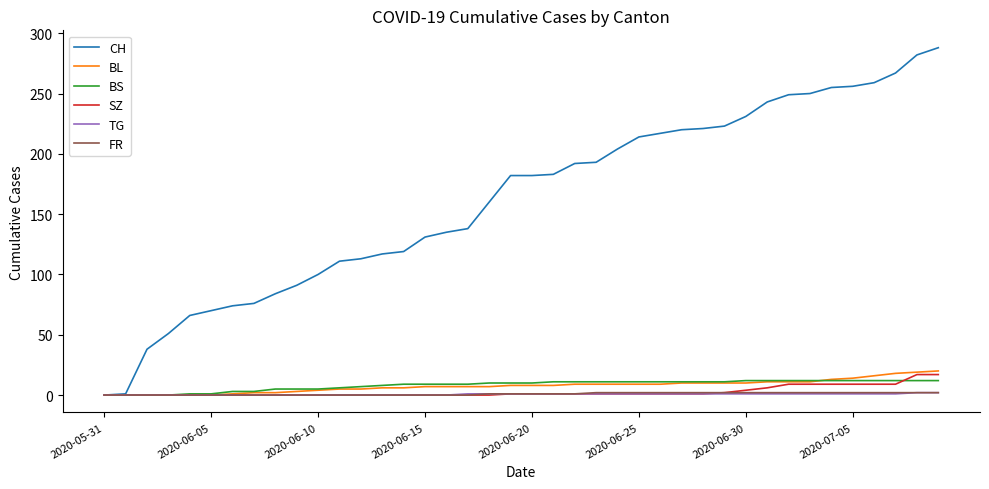

Count the number of data series in this chart.

6